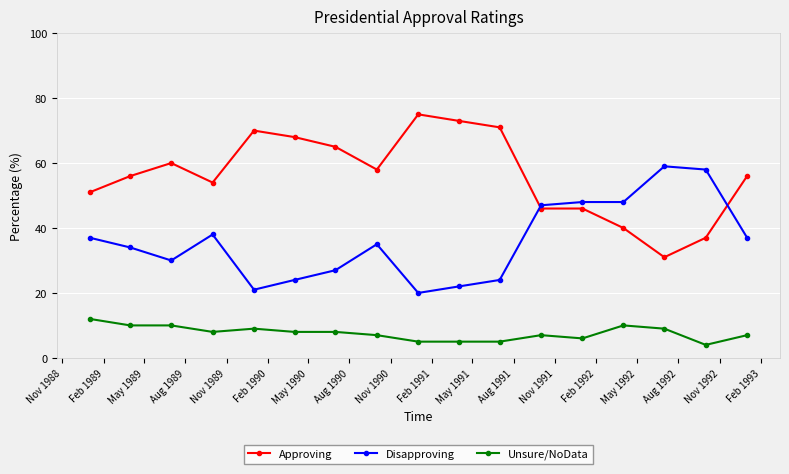

At how many categories does at least one series exceed 17?

17